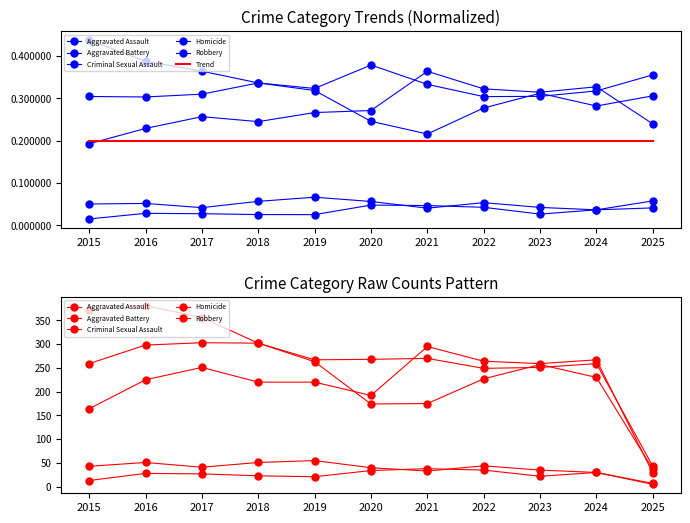

List the labels in order of Criminal Sexual Assault value, largest first.

2019, 2016, 2018, 2022, 2015, 2017, 2020, 2023, 2021, 2024, 2025